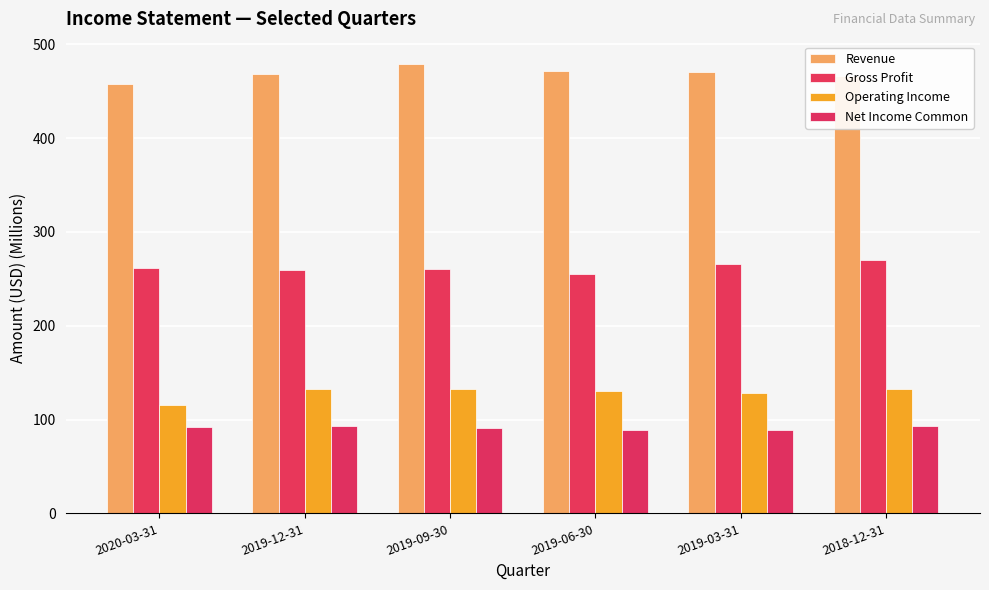

How many values in the Net Income Common series exceed 92?

3